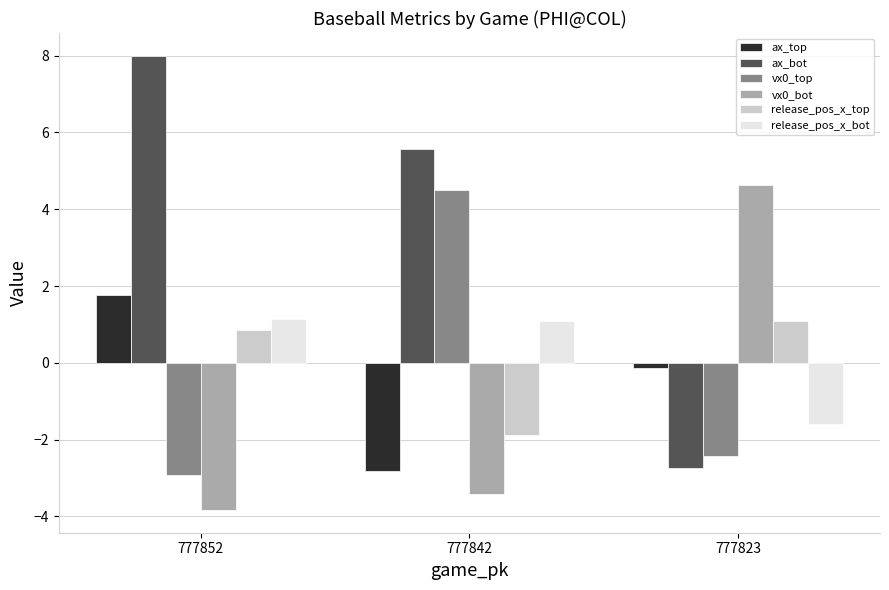

Rank the series at 777823 from lowest to highest value.

ax_bot, vx0_top, release_pos_x_bot, ax_top, release_pos_x_top, vx0_bot